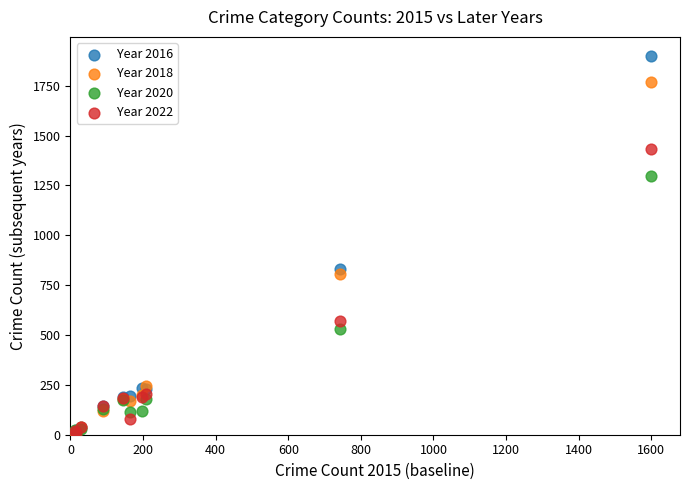

Across all series, what Y value is closest to 953?

830